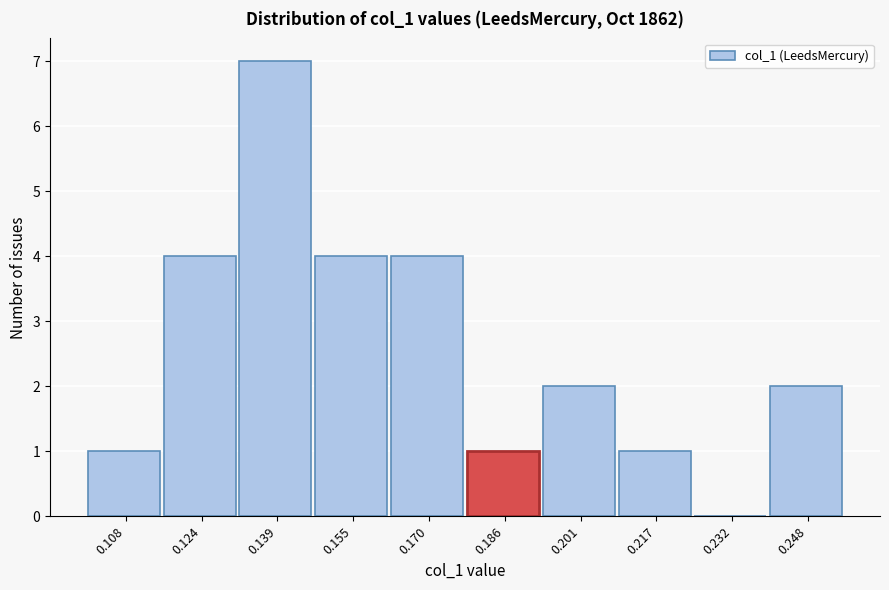

What is the height of the bar covering 0.194 to 0.210 on the x-axis? Neither the bar edges nor the heights are printed on the chart, so give them approximately, as read against the axes.

2